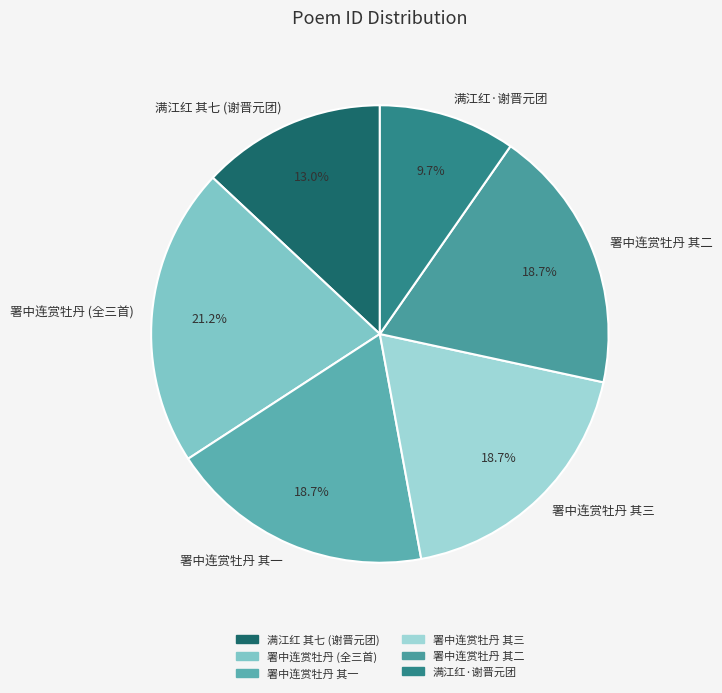

What is the ratio of the value at 署中连赏牡丹 (全三首) to the value at 署中连赏牡丹 其一?

1.1